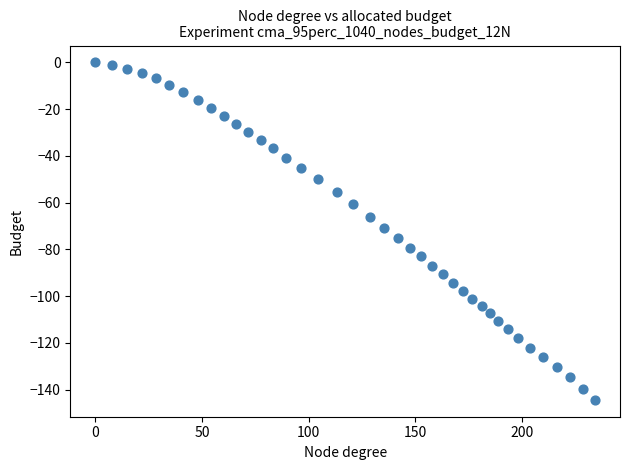

What is the range of X values (max minus min)?

234.3